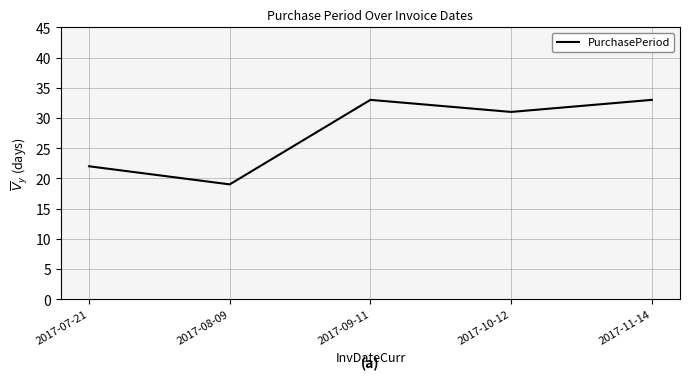

At which label does the data first exceed 31?

2017-09-11